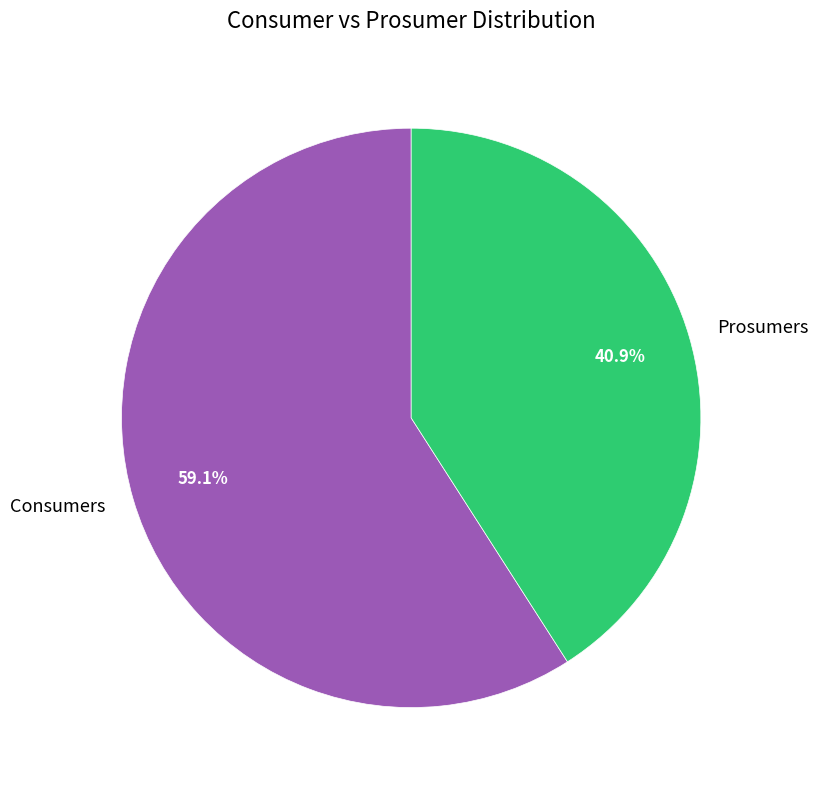

Does Consumers account for over 50% of the chart?

Yes